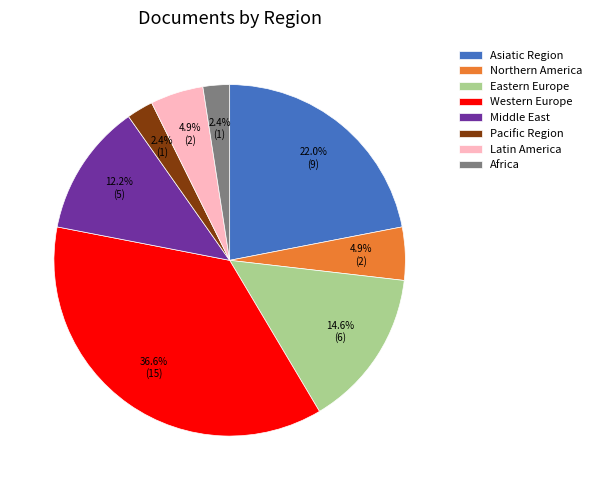

Approximately how many times larger is the value at Pacific Region compared to Asiatic Region?

0.1